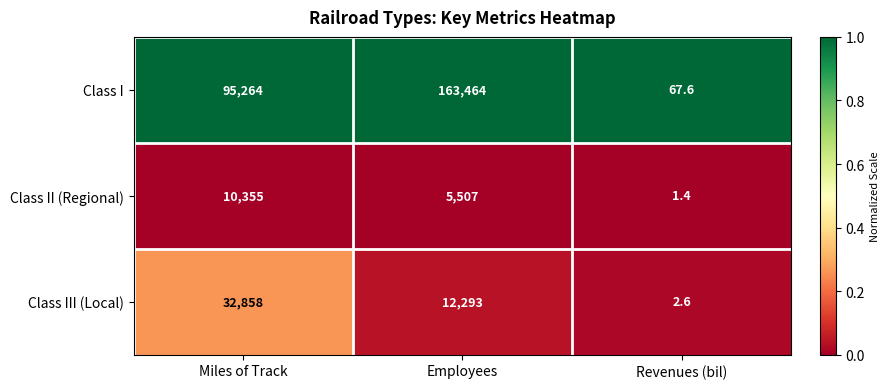

What is the maximum value for Class II (Regional)?

10355.0